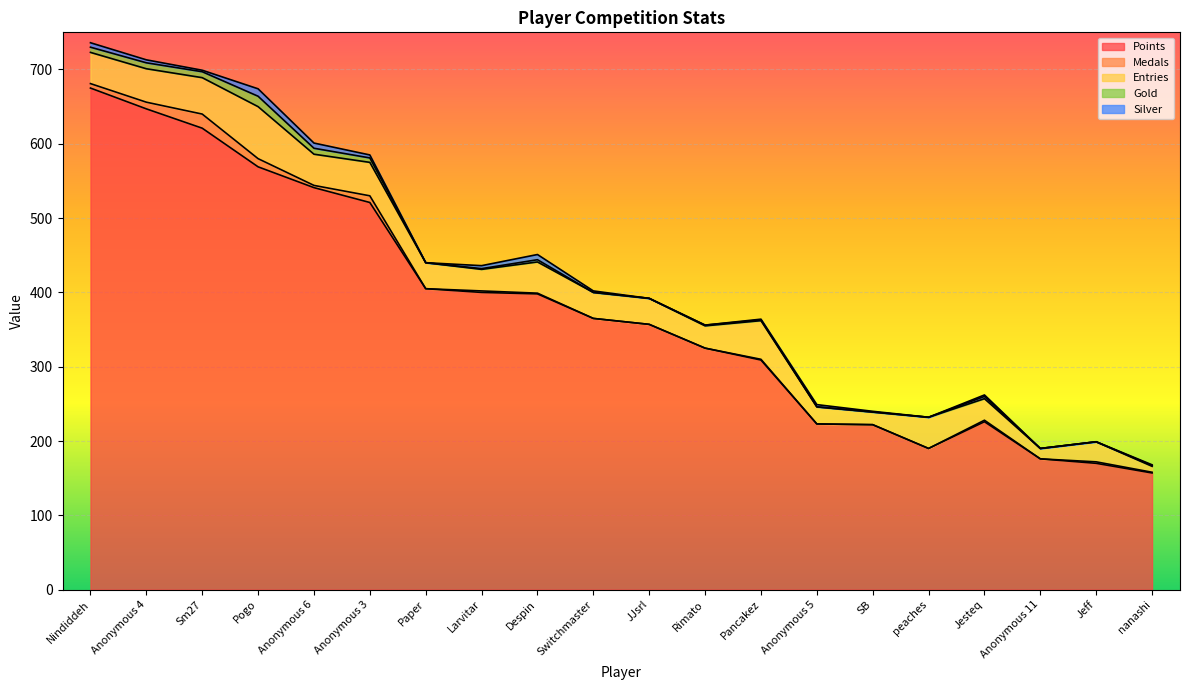

What value does the Entries series have at Anonymous 11?

14